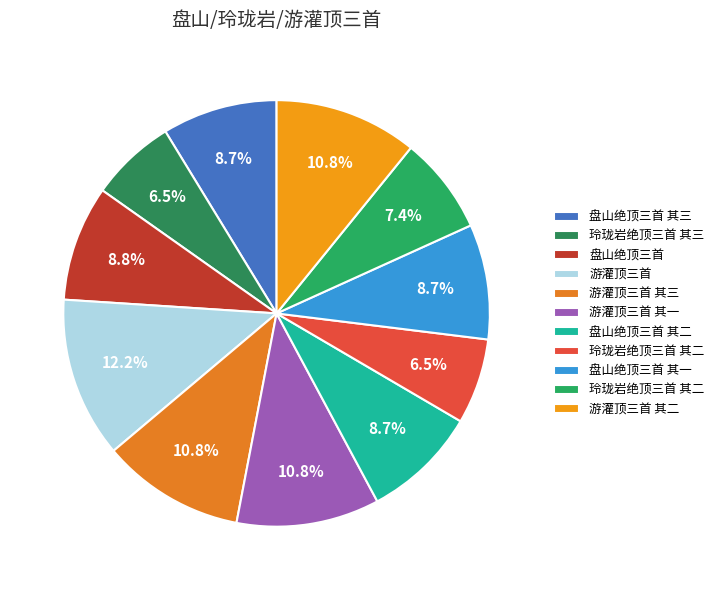

Count the number of slices in the pie.

11